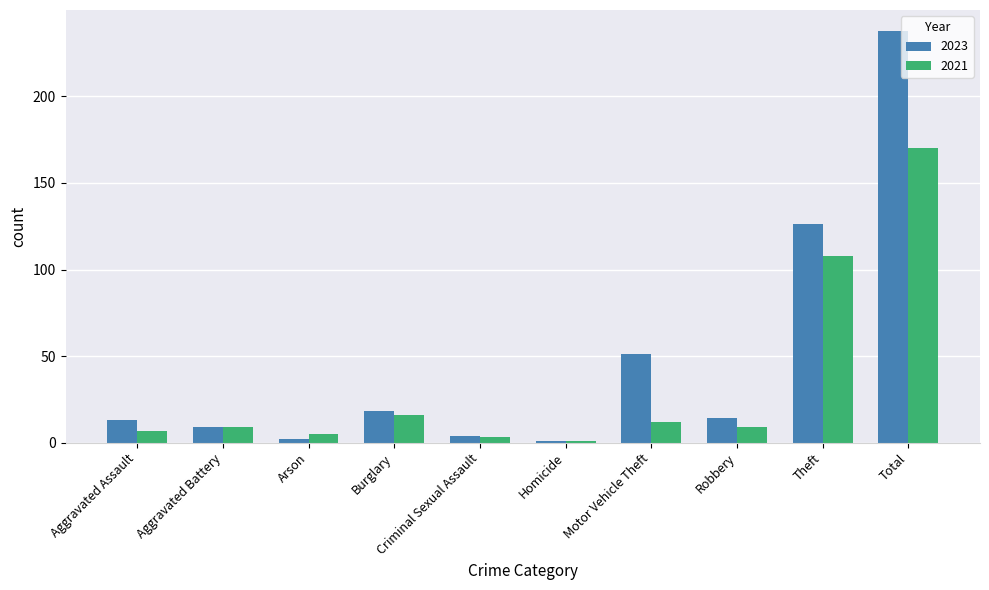

What is the difference between the highest and lowest values at Total?

68